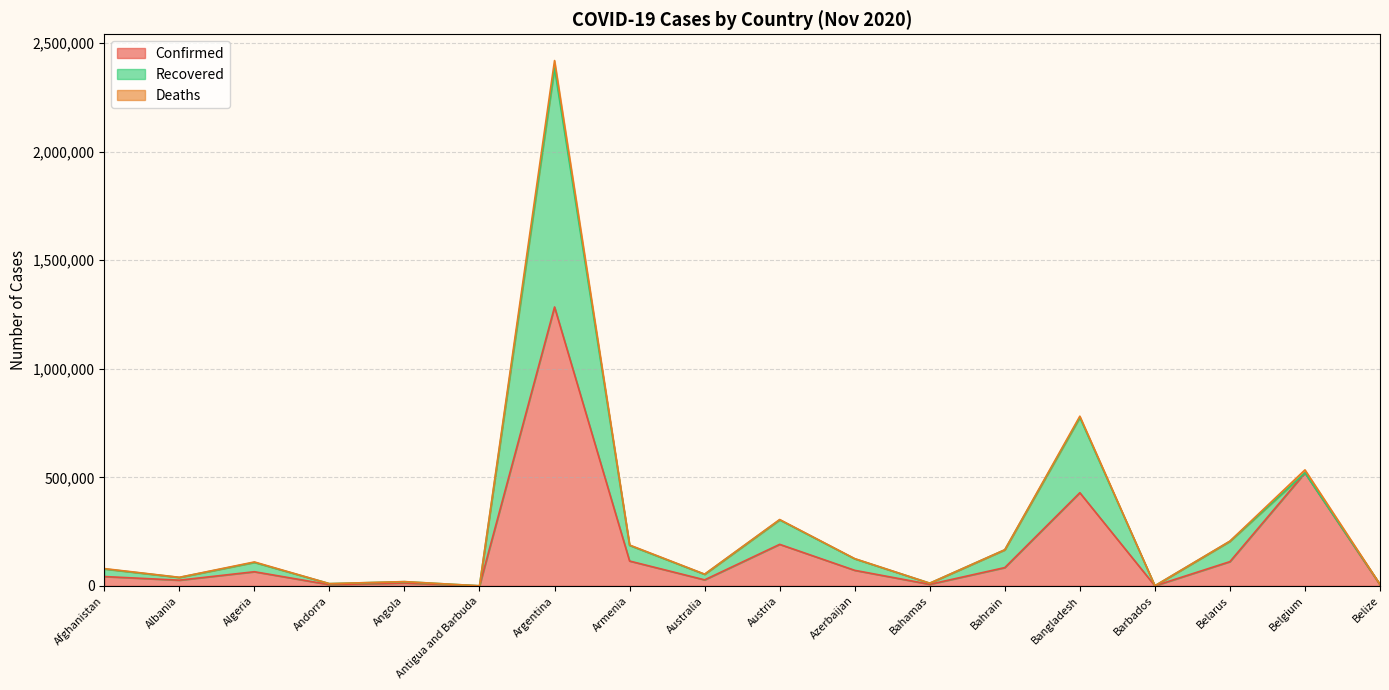

Rank the series by their average value, from lowest to highest.

Deaths, Recovered, Confirmed